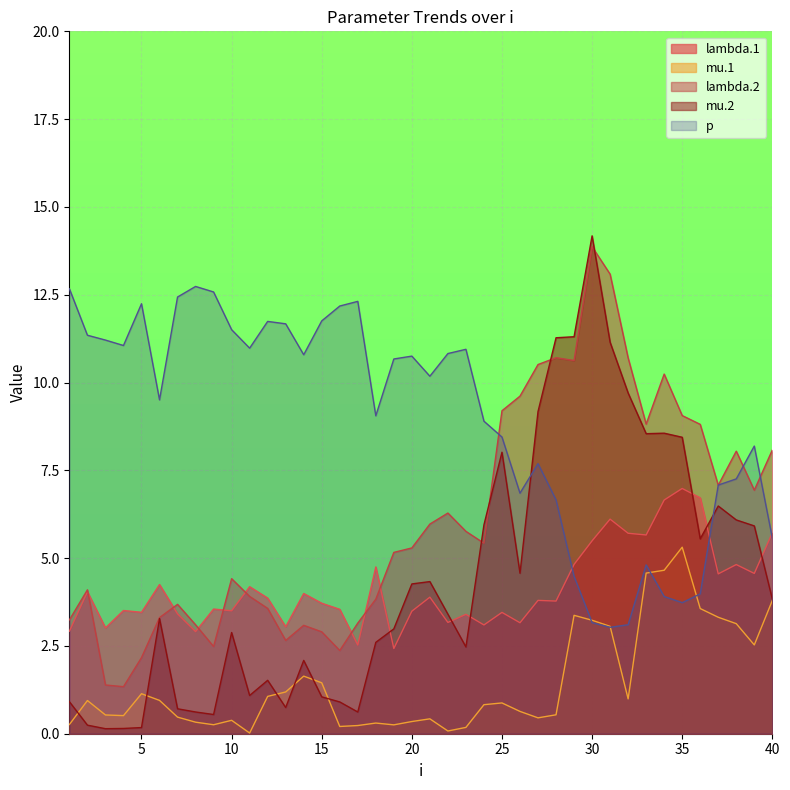

What is the total value across all series at 33?

32.4